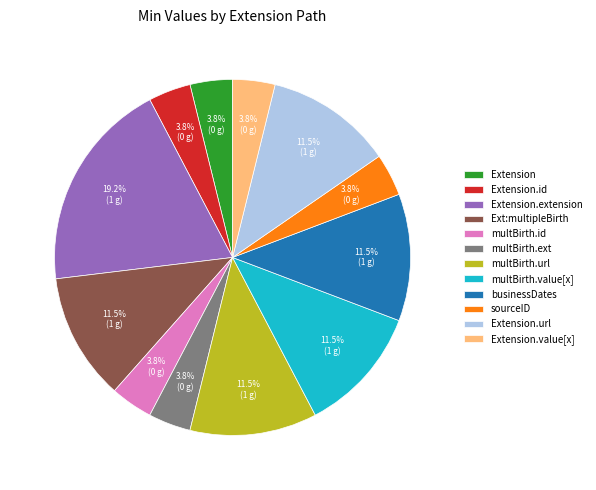

Does Extension.url account for over 50% of the chart?

No